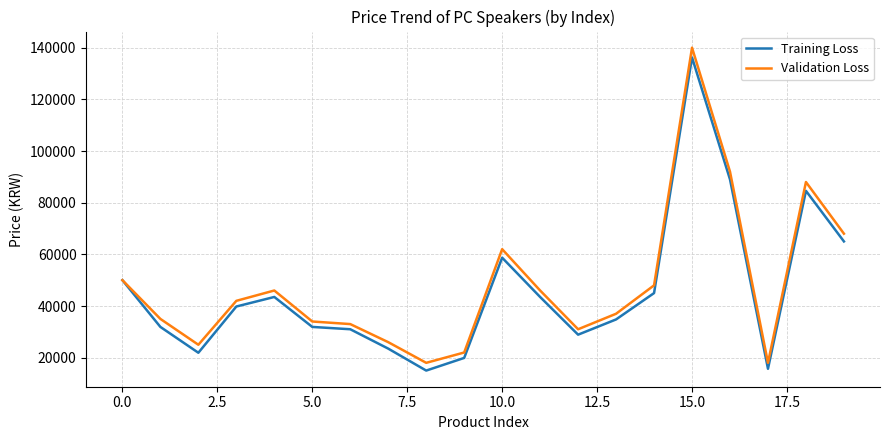

Which series has the widest spread of values?

Validation Loss